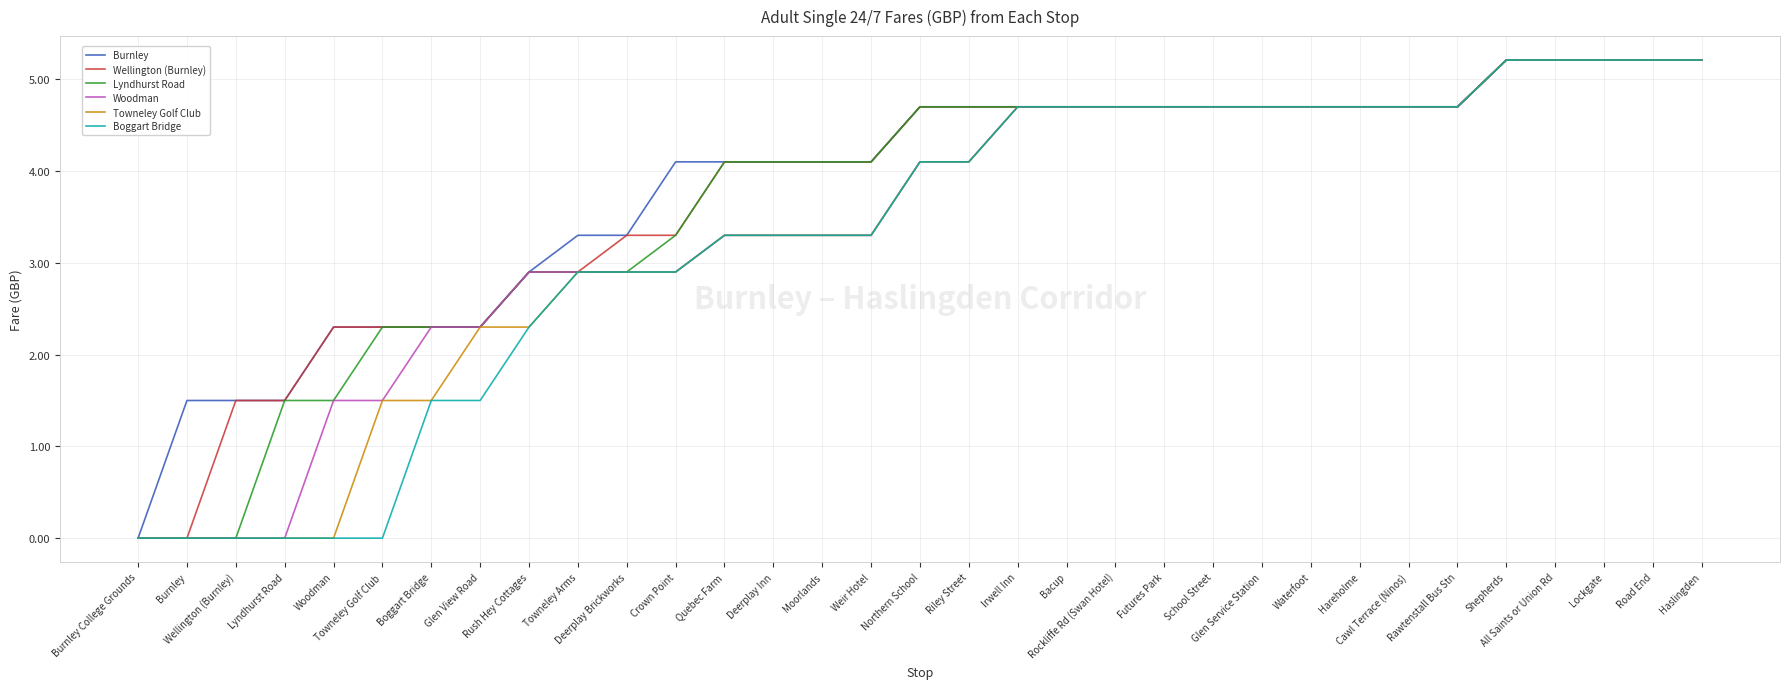

Where does the Burnley series first go above 4?

Crown Point